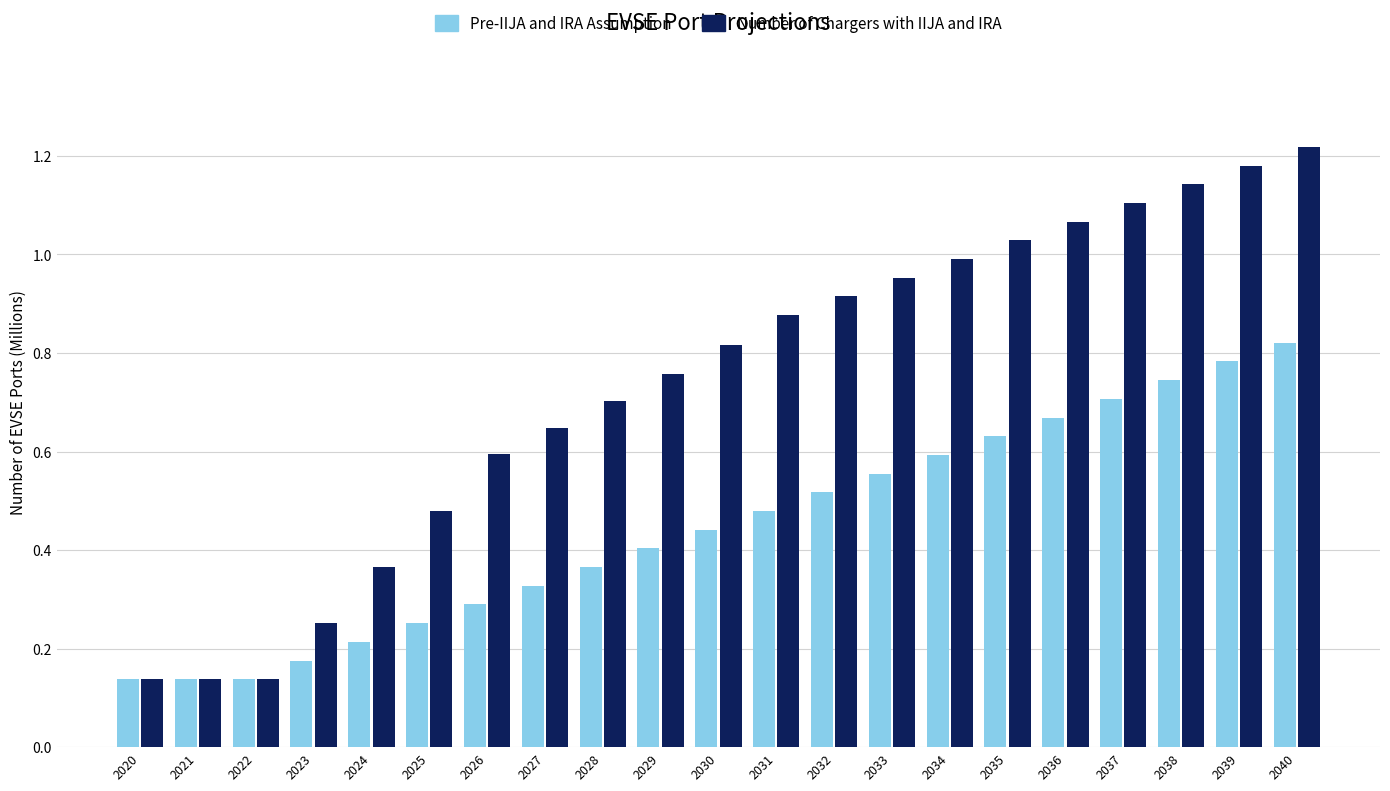

Does the chart contain any negative values?

No